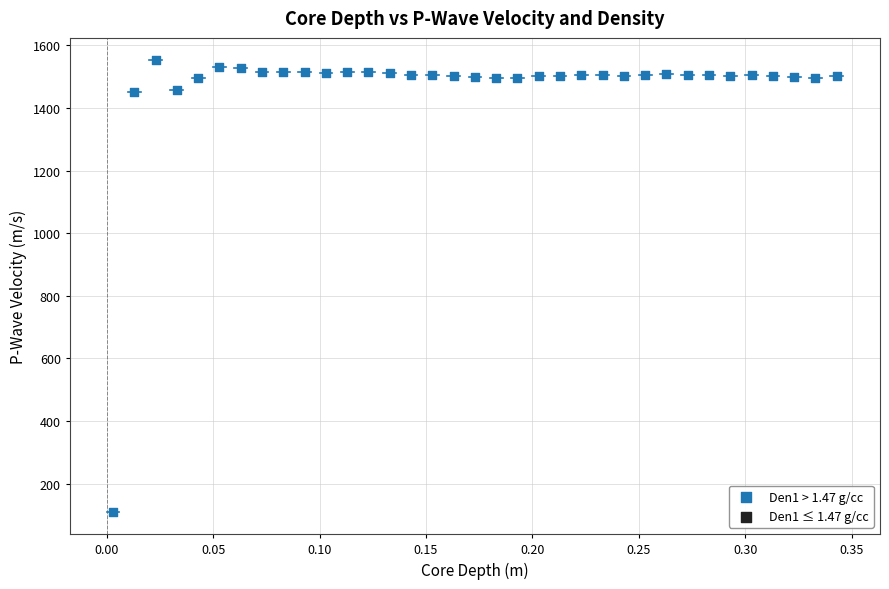

What is the range of Y values (max minus min)?

1440.9